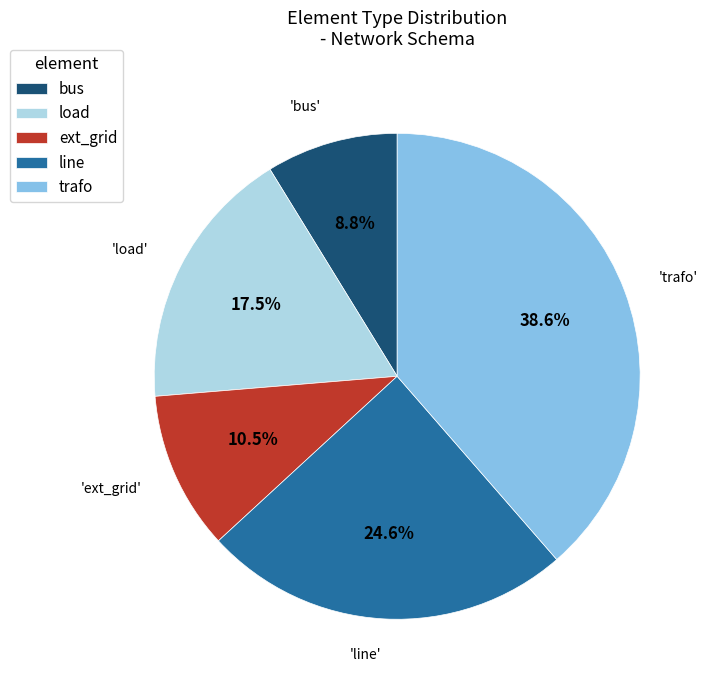

True or false: load accounts for 9% of the total.

False